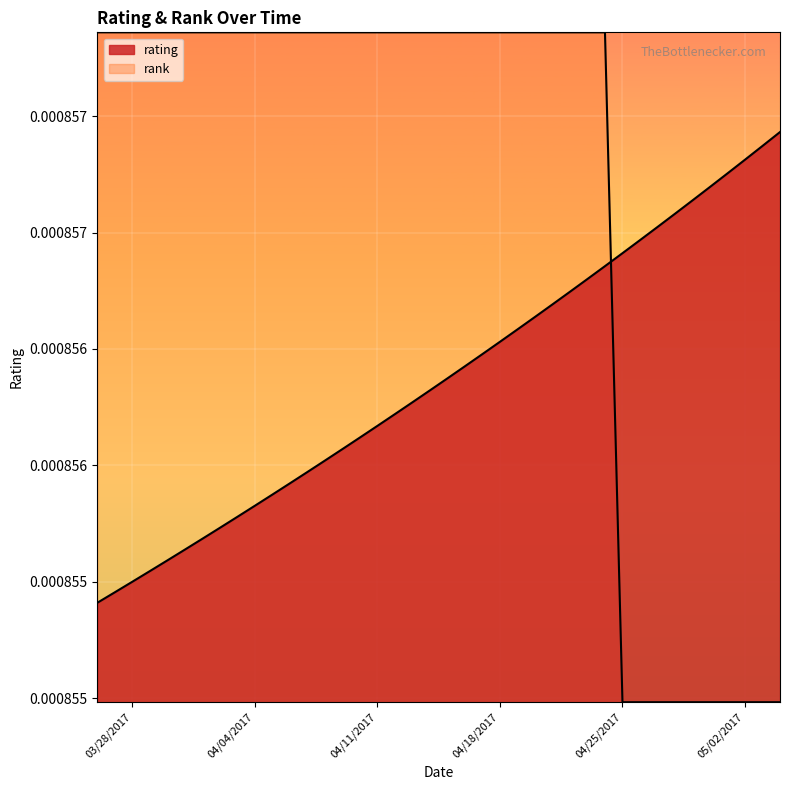

Rank the series by their average value, from lowest to highest.

rating, rank